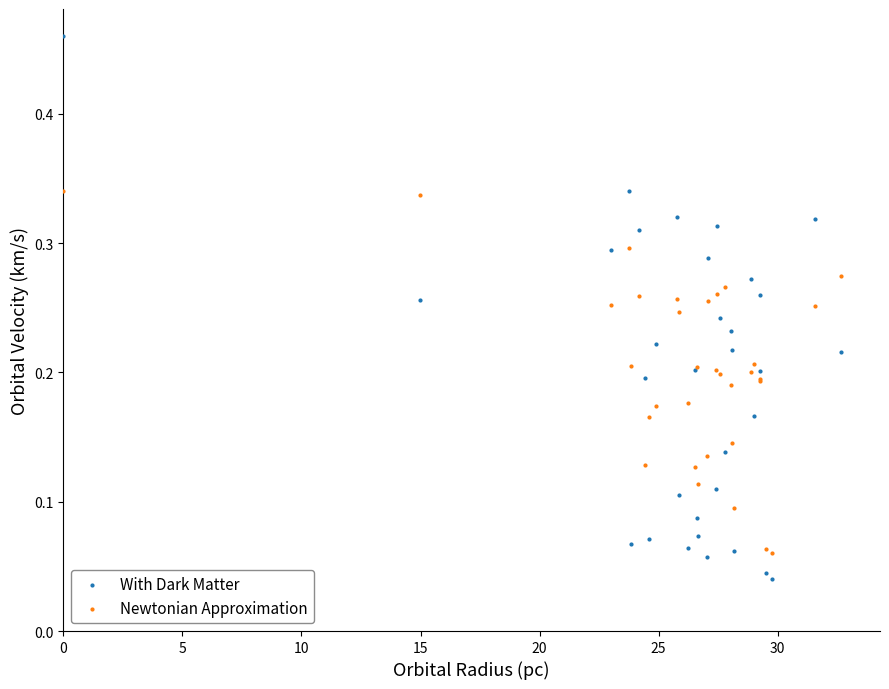

Which series reaches the maximum Y coordinate?

With Dark Matter